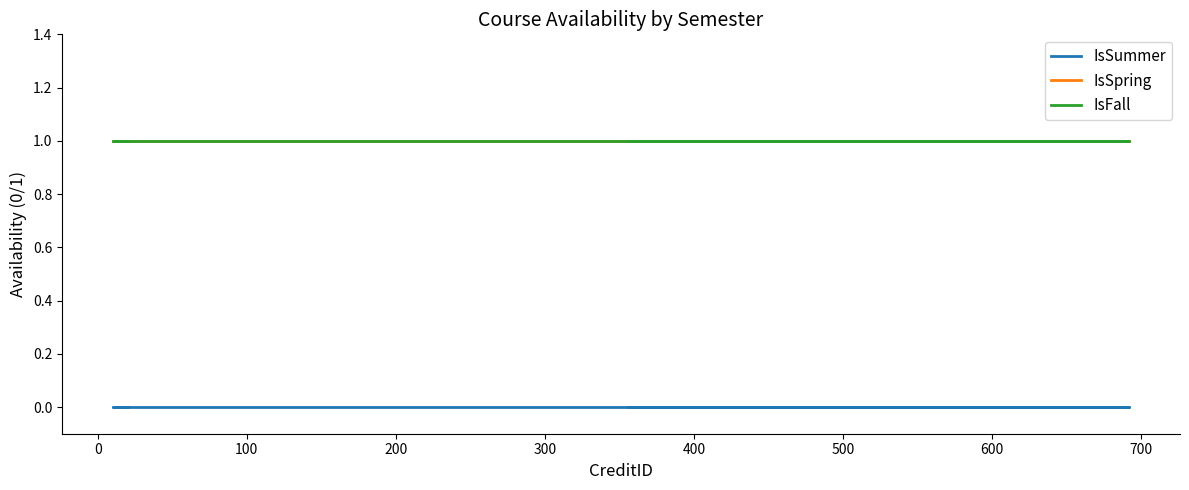

What is the approximate value of IsSpring at 700?

1